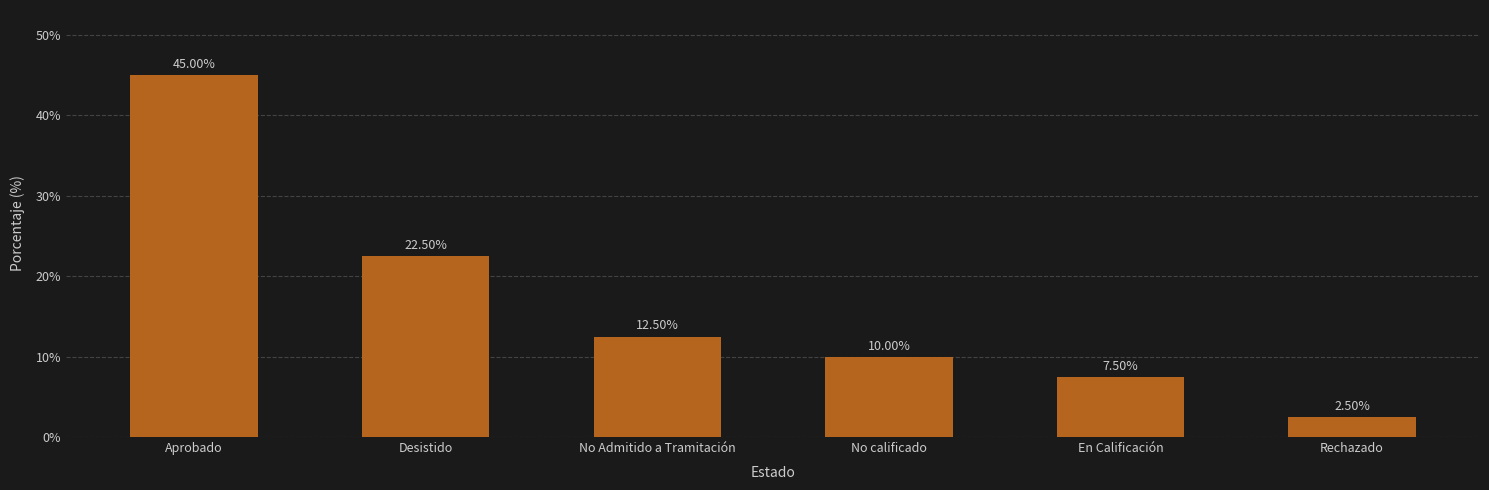

What is the sum of the values at En Calificación and Aprobado?

52.5